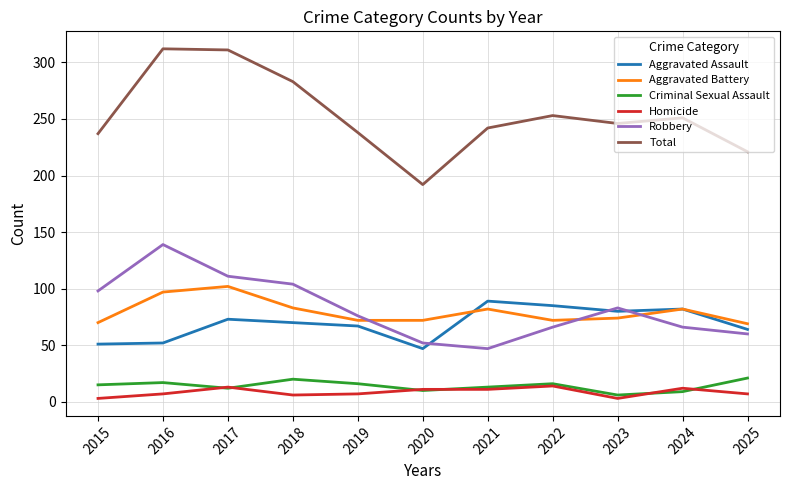

True or false: Total and Homicide cross at least once.

False